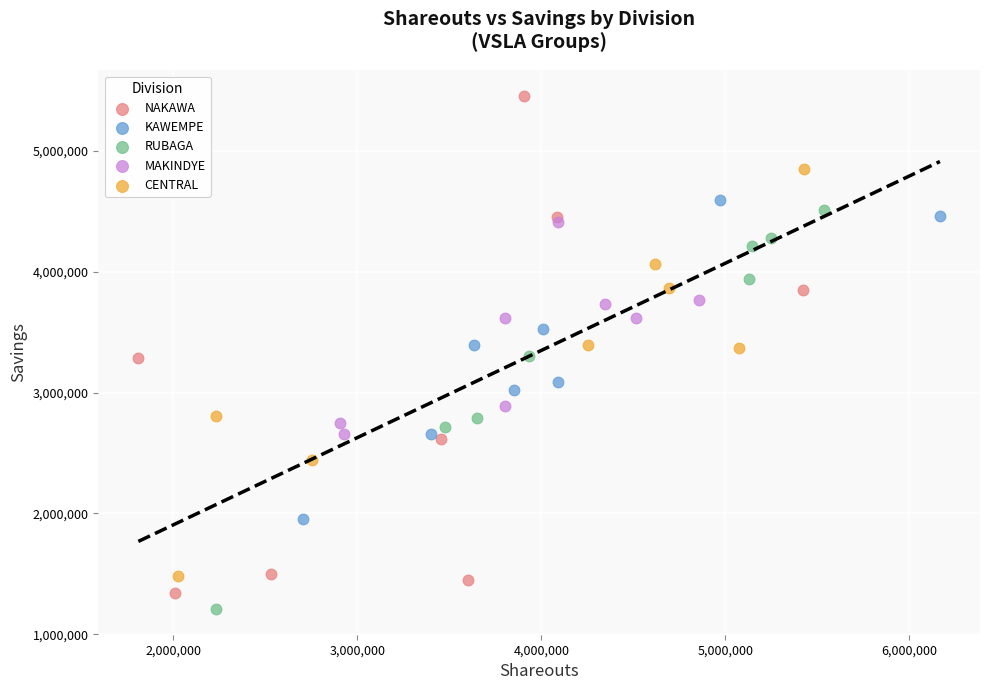

What are all the series names shown in the legend?

NAKAWA, KAWEMPE, RUBAGA, MAKINDYE, CENTRAL